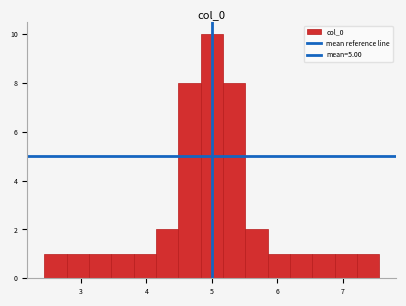

Around what value on the x-axis is the tallest bar? Give the approximate position of its centre, as read against the axis.

5.0